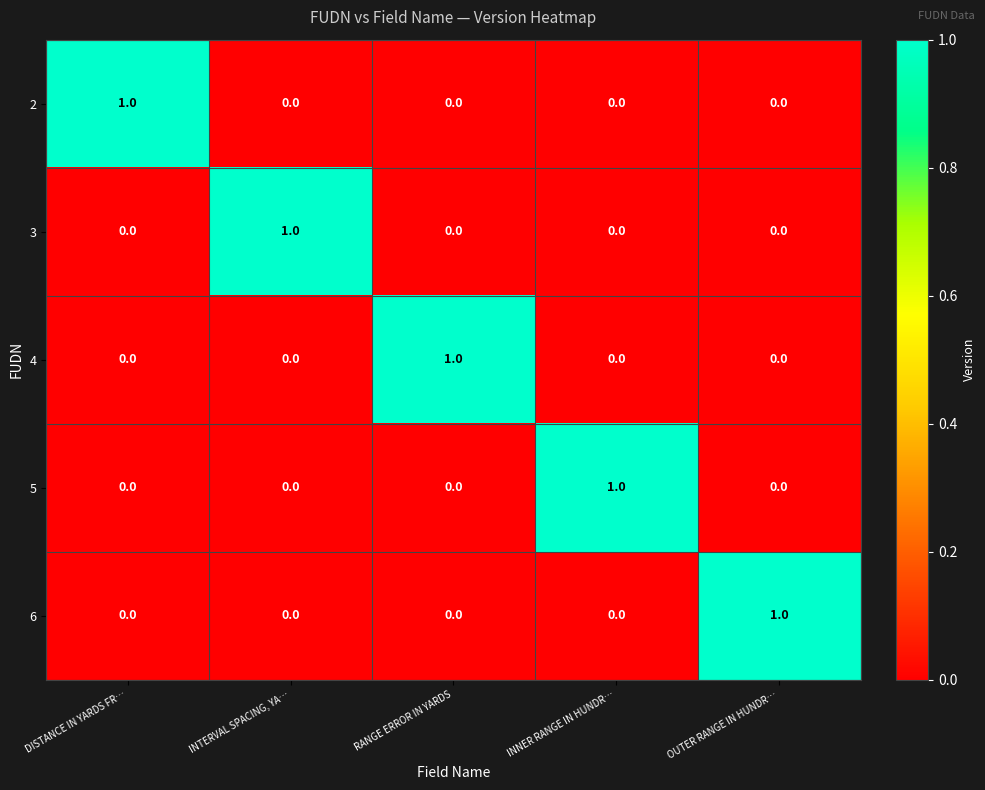

Which category has the highest value in the 5 series?

INNER RANGE IN HUNDR…